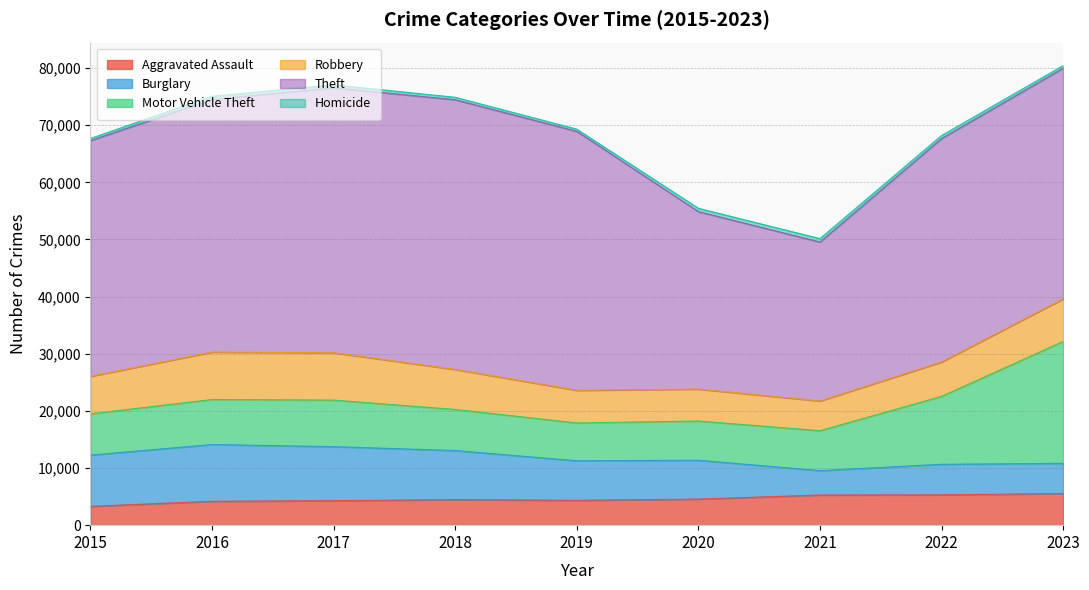

At which category is the sum across all series the highest?

2023